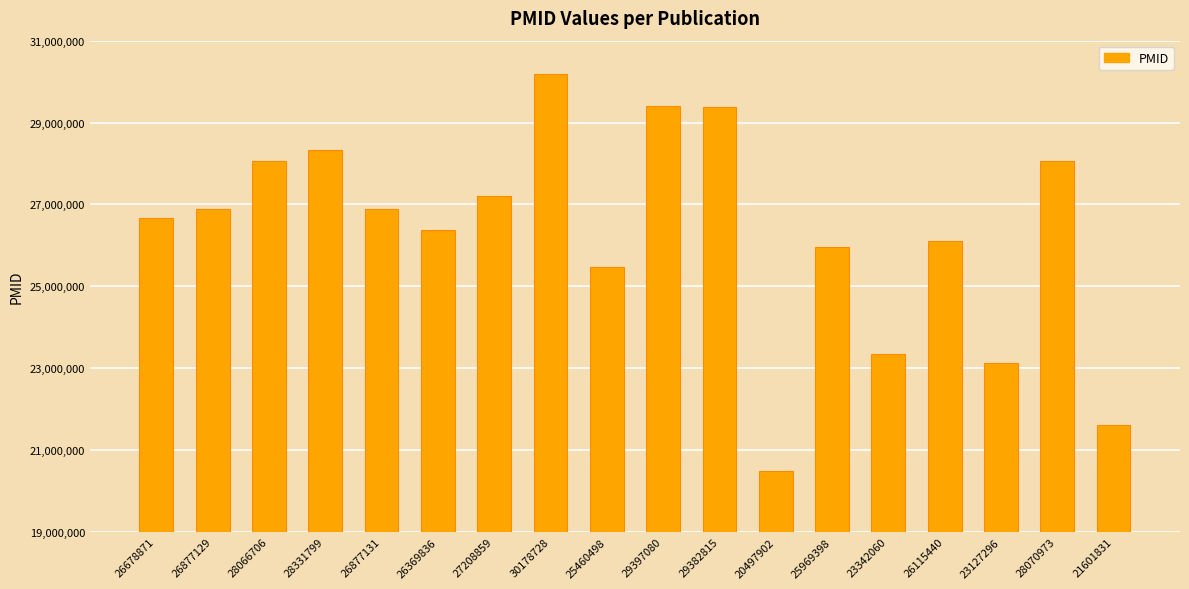

Which category has the highest value across all series?

30178728